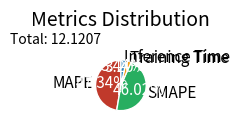

Which has a higher value, SMAPE or Inference Time?

SMAPE